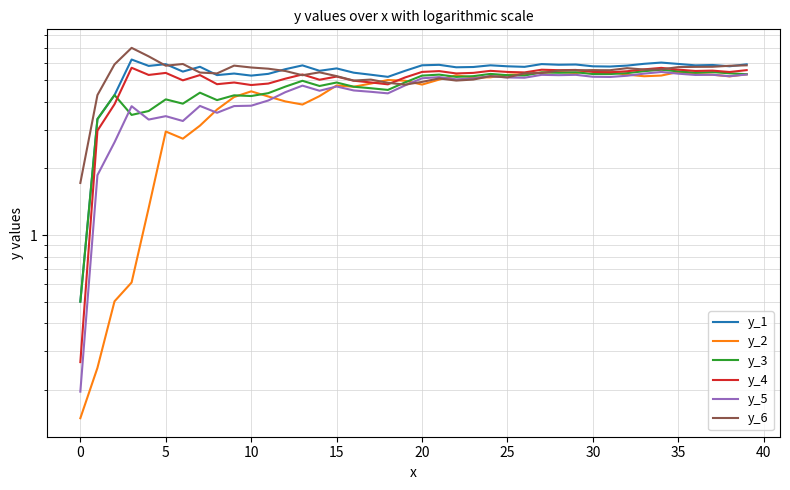

Between 15 and 32, which series saw the biggest shift?

y_2